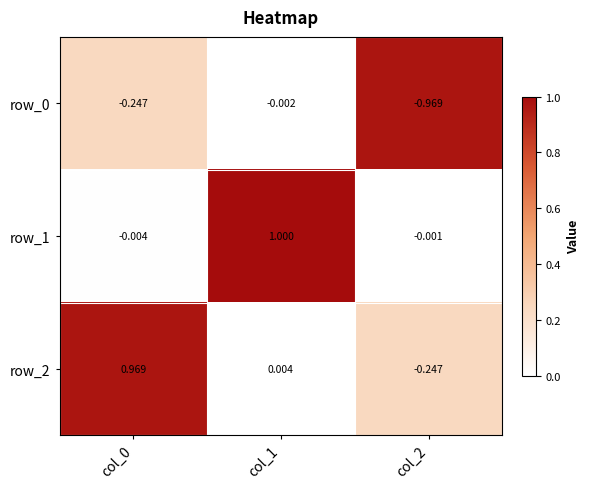

What is the highest value of the row_1 series?

1.0